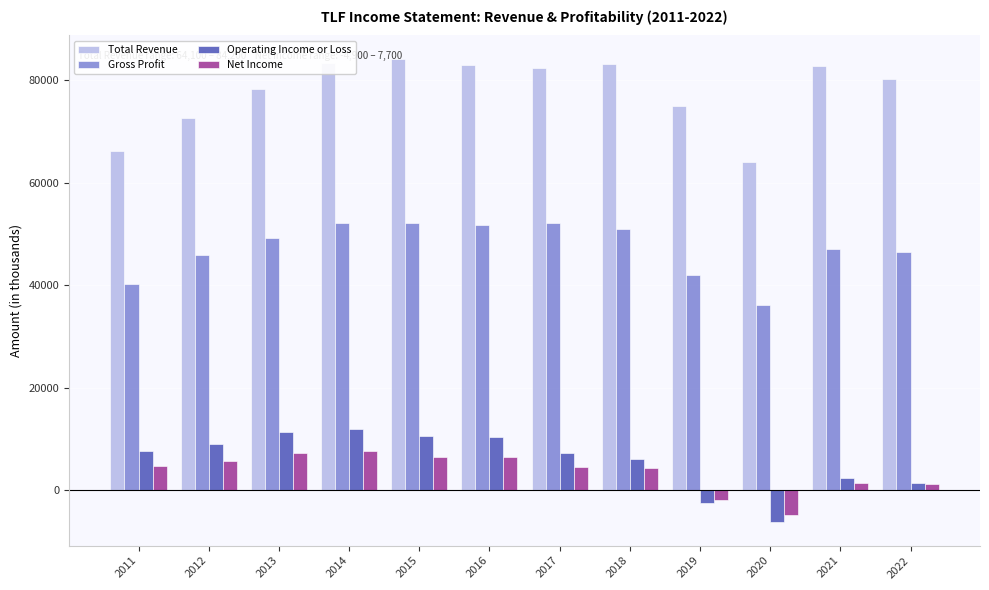

Which series has the widest spread of values?

Total Revenue